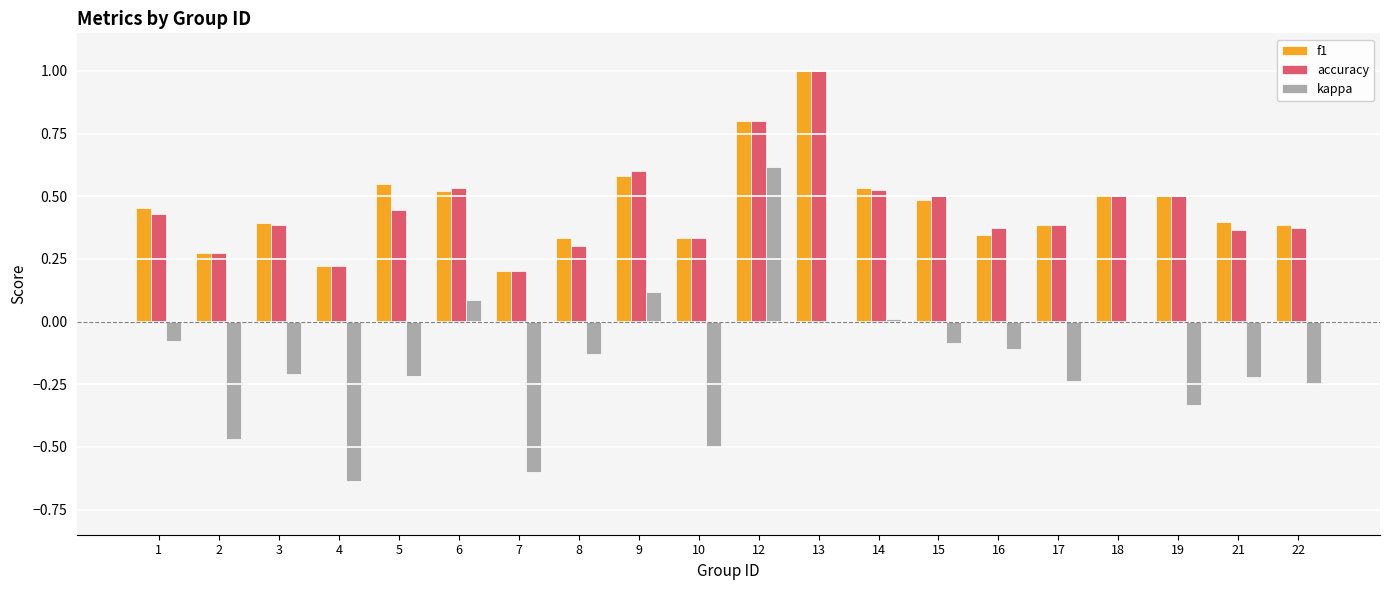

At which category is the sum across all series the highest?

12